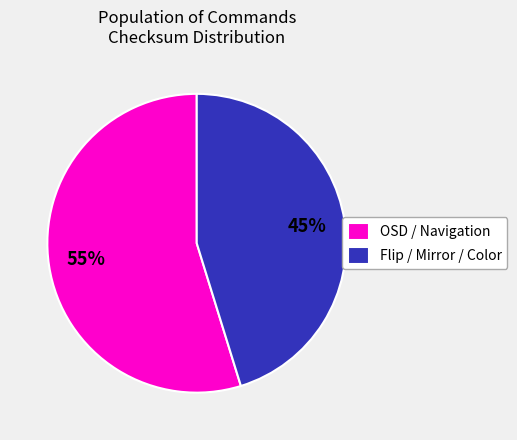

How many slices are in this pie chart?

2